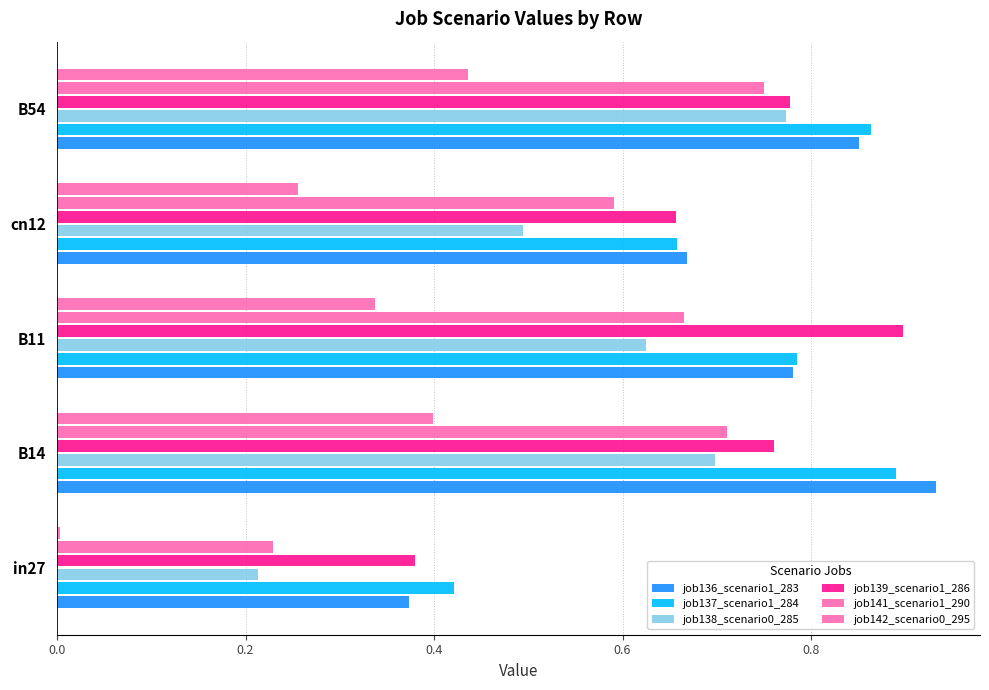

Reading left to right, what are all the values shown in this chart?

job136_scenario1_283: 0.4	0.9	0.8	0.7	0.9
job137_scenario1_284: 0.4	0.9	0.8	0.7	0.9
job138_scenario0_285: 0.2	0.7	0.6	0.5	0.8
job139_scenario1_286: 0.4	0.8	0.9	0.7	0.8
job141_scenario1_290: 0.2	0.7	0.7	0.6	0.7
job142_scenario0_295: 0.0	0.4	0.3	0.3	0.4